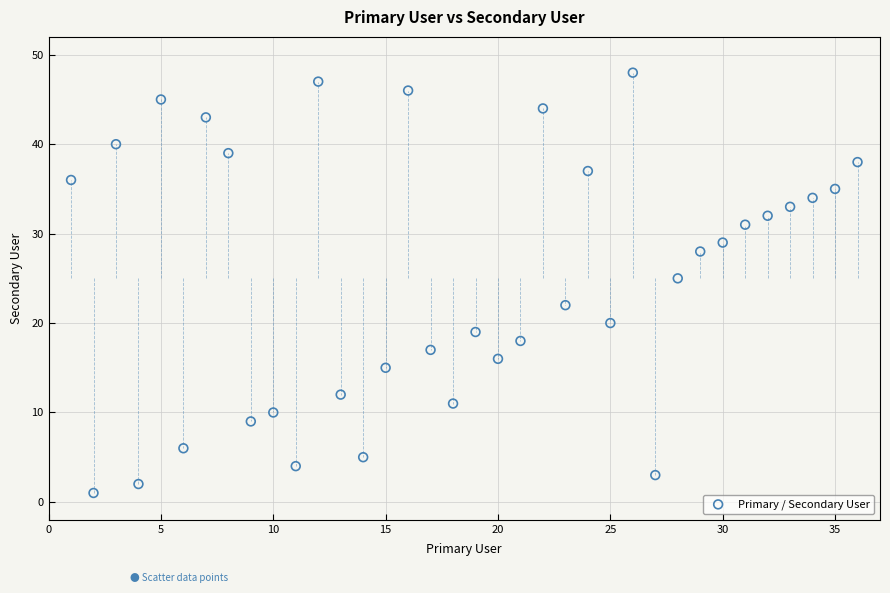

What is the range of Y values (max minus min)?

47